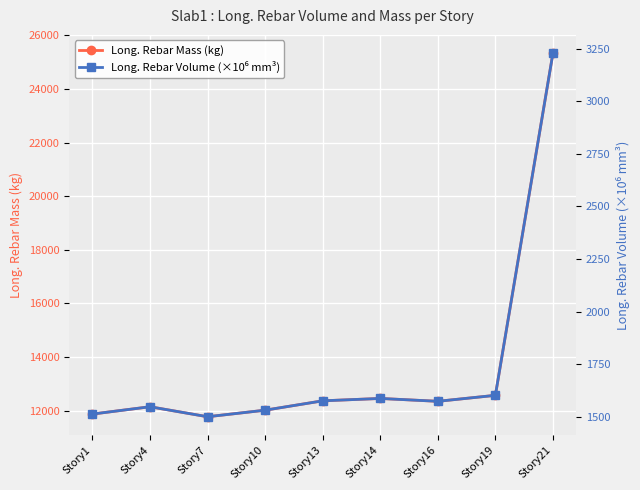

In Long. Rebar Volume (×10⁶ mm³), how many points are higher than both neighbors (excluding endpoints)?

2